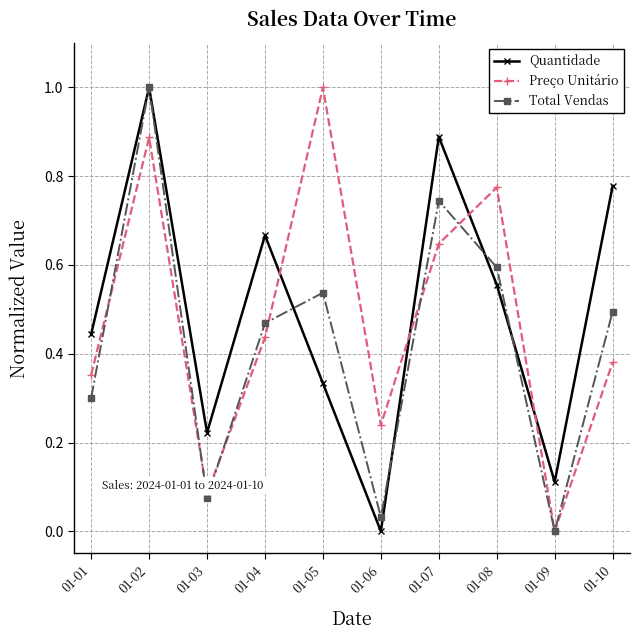

What is the maximum value for Total Vendas?

1.0